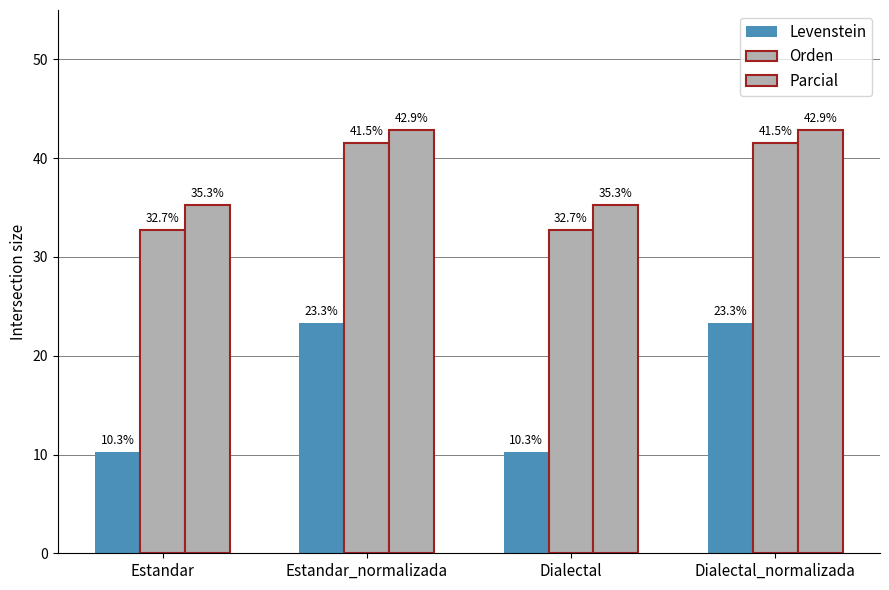

At how many categories does at least one series exceed 40?

2